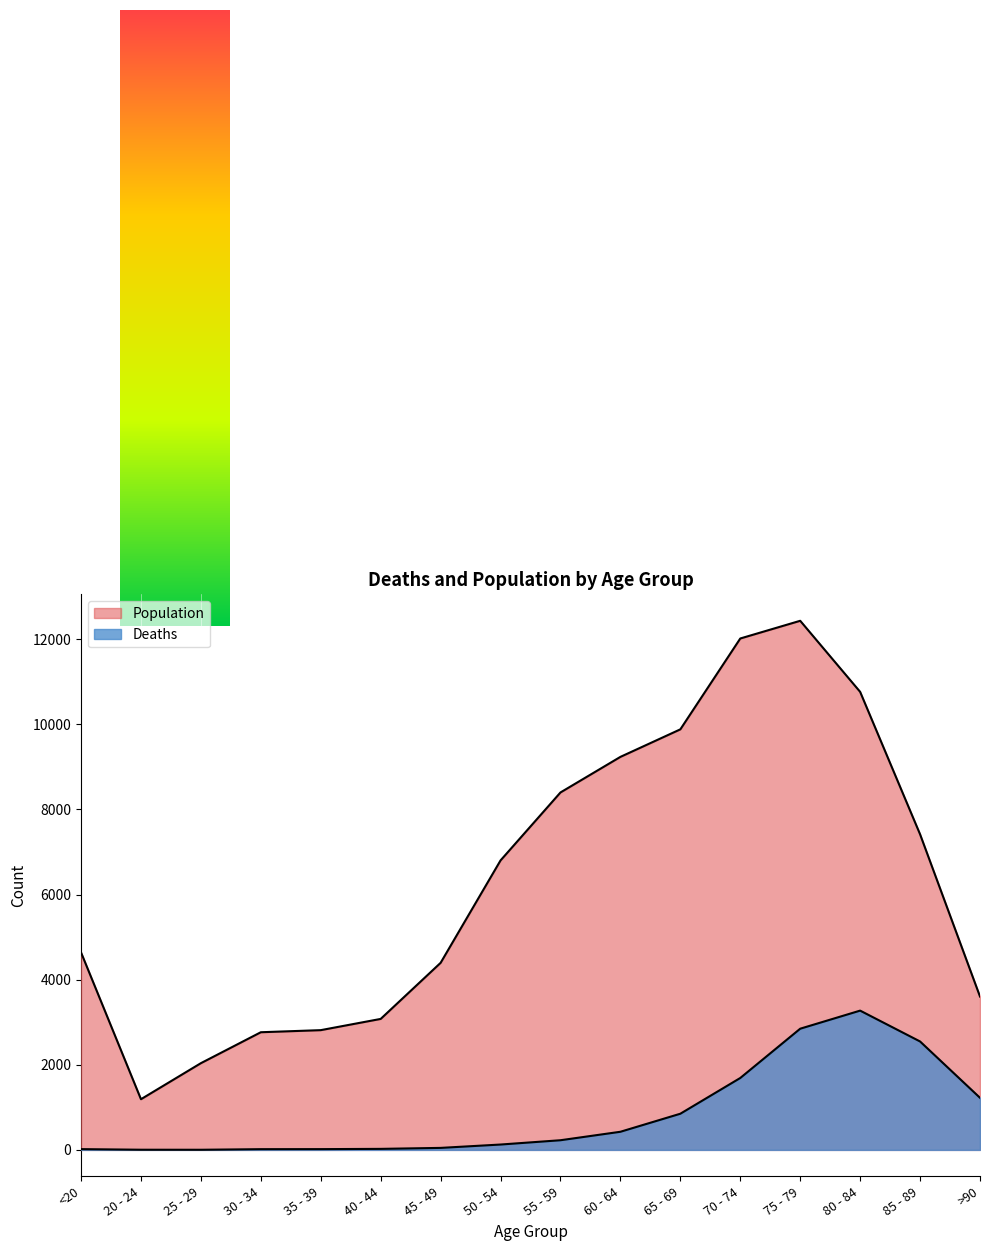

Where does the Population series first go above 6803?

55 - 59